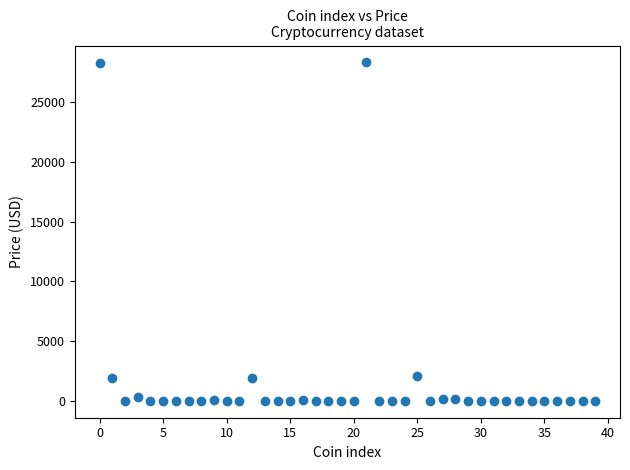

What is the range of Y values (max minus min)?

28326.7